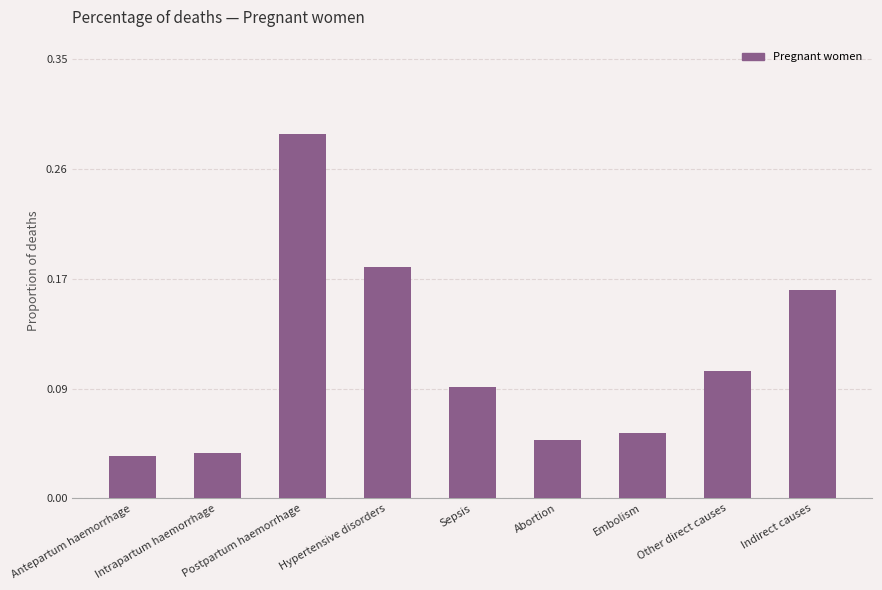

Count the values in the range 0 to 1.

9